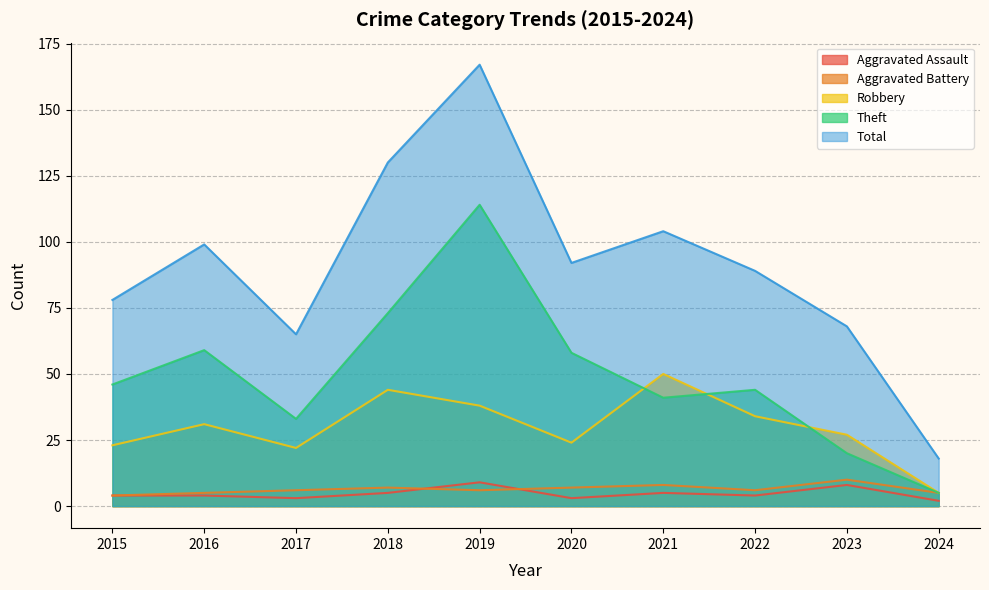

Where is the first local minimum for Aggravated Assault?

2017